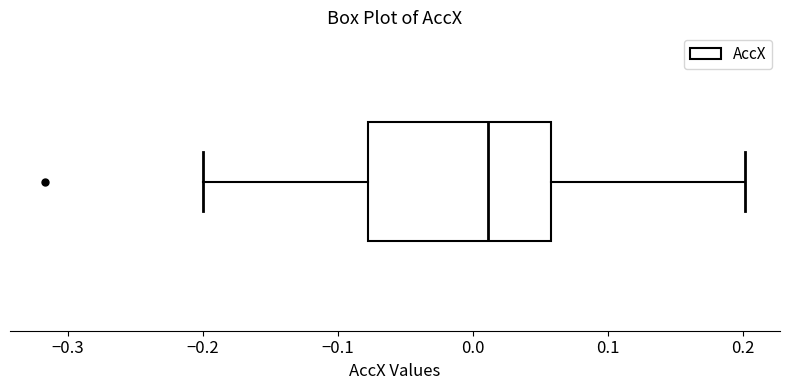

Transcribe this box plot: give where the median line is, the range the box spans, and where the two whiskers end, as read against the x-axis. The values are not printed on the chart, so give them approximately, as read against the axis.

median 0.01, box -0.08 to 0.06, whiskers -0.20 to 0.20